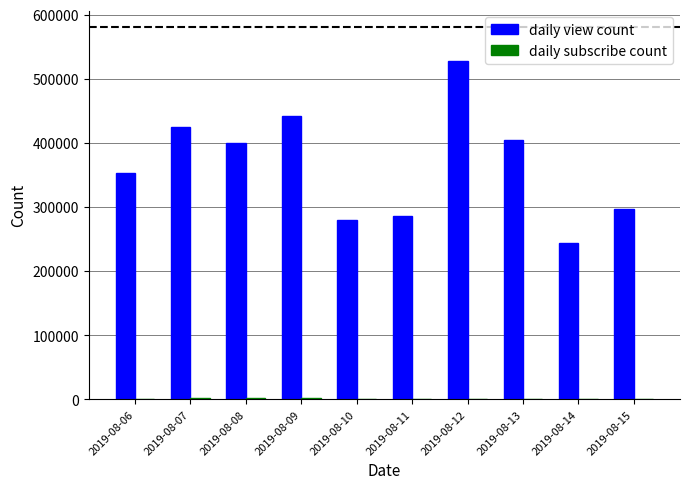

What is the sum of all daily view count values?

3656100